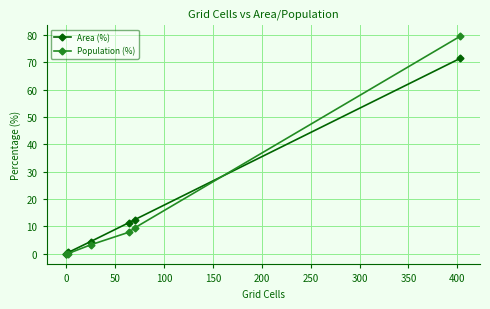

How many values in Area (%) are above zero?

5